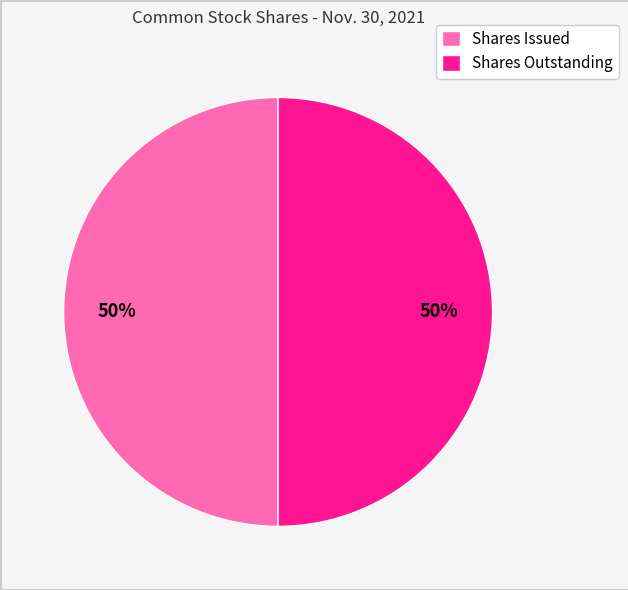

The Shares Issued slice represents 50% of the pie. True or false?

True